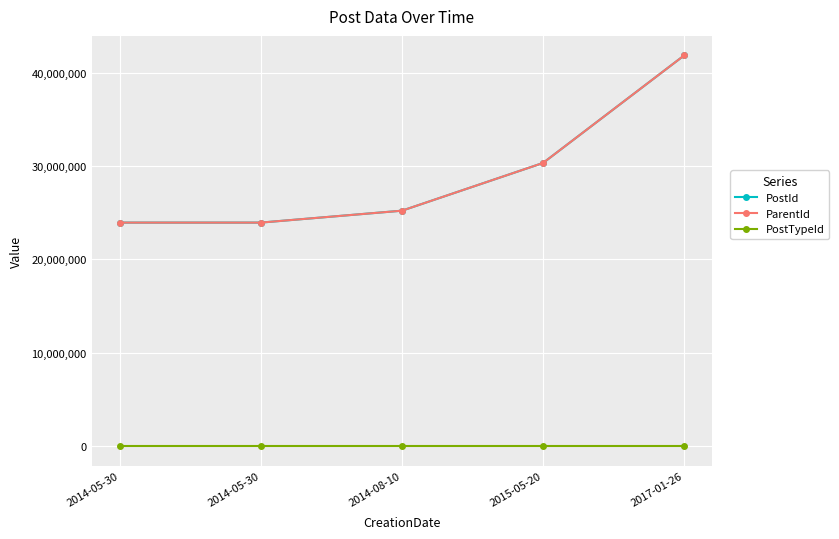

Rank the series by their maximum value, from lowest to highest.

PostTypeId, PostId, ParentId